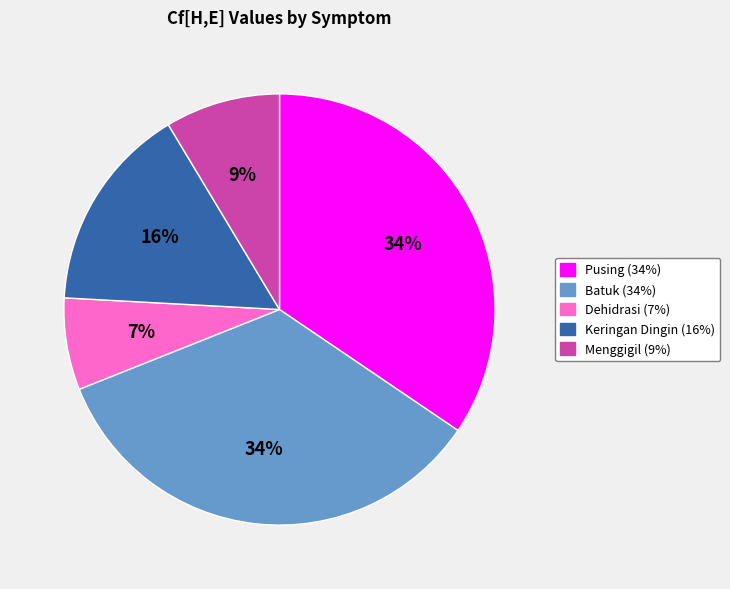

Is Menggigil the majority of the pie?

No